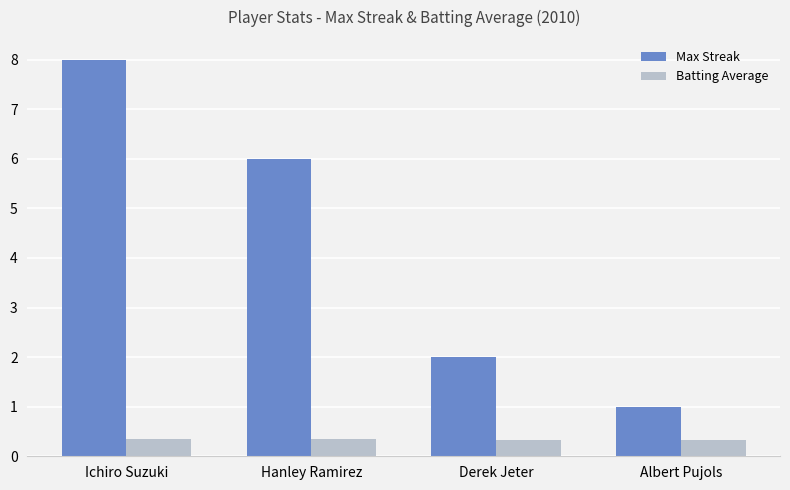

How many categories are shown in the chart?

4